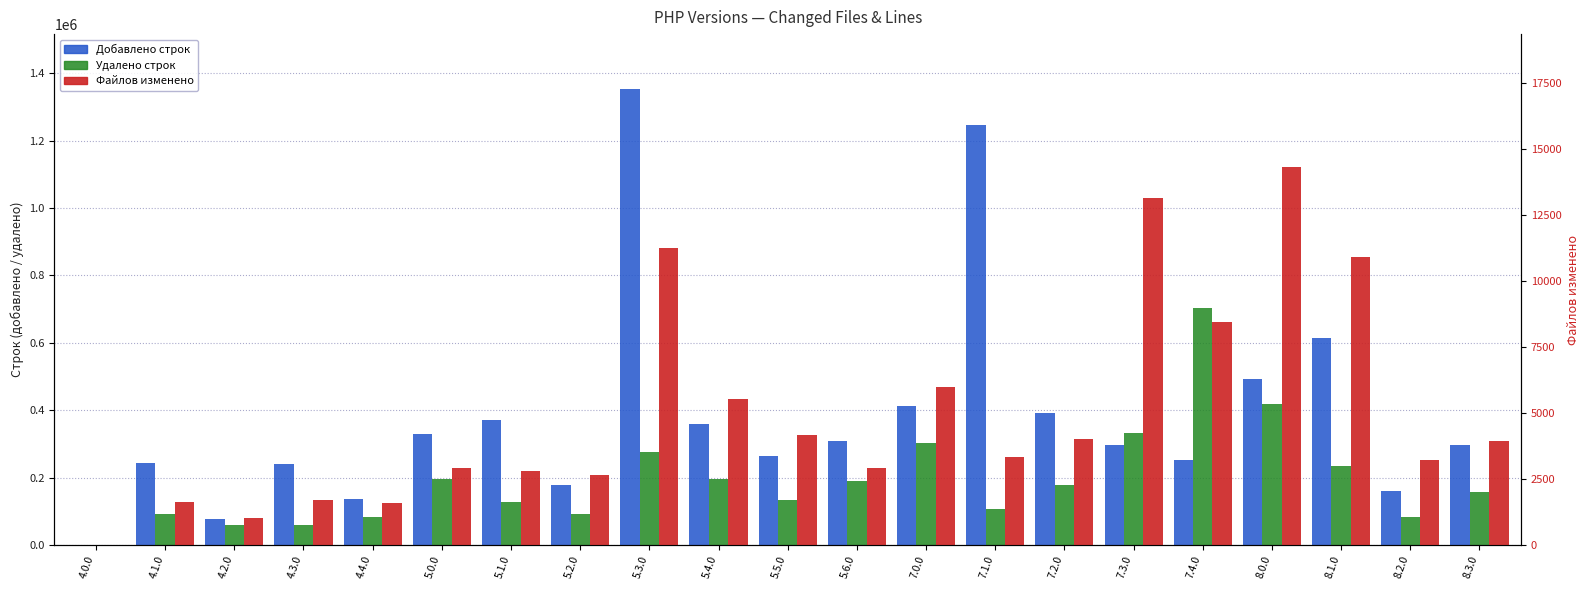

What is the label of the 8th bar from the left?

5.2.0